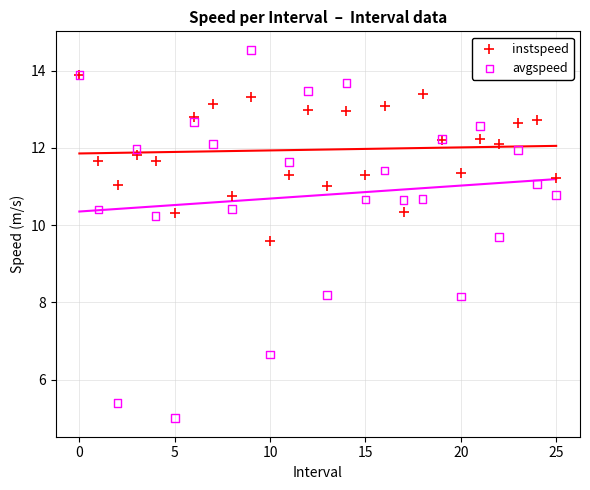

Which series contains the highest Y value?

avgspeed